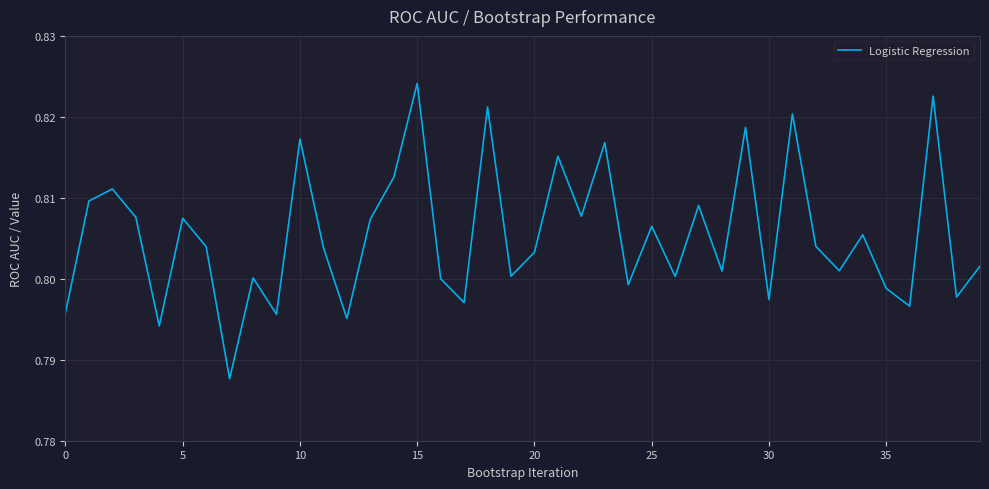

Which label corresponds to the largest value in the chart?

15